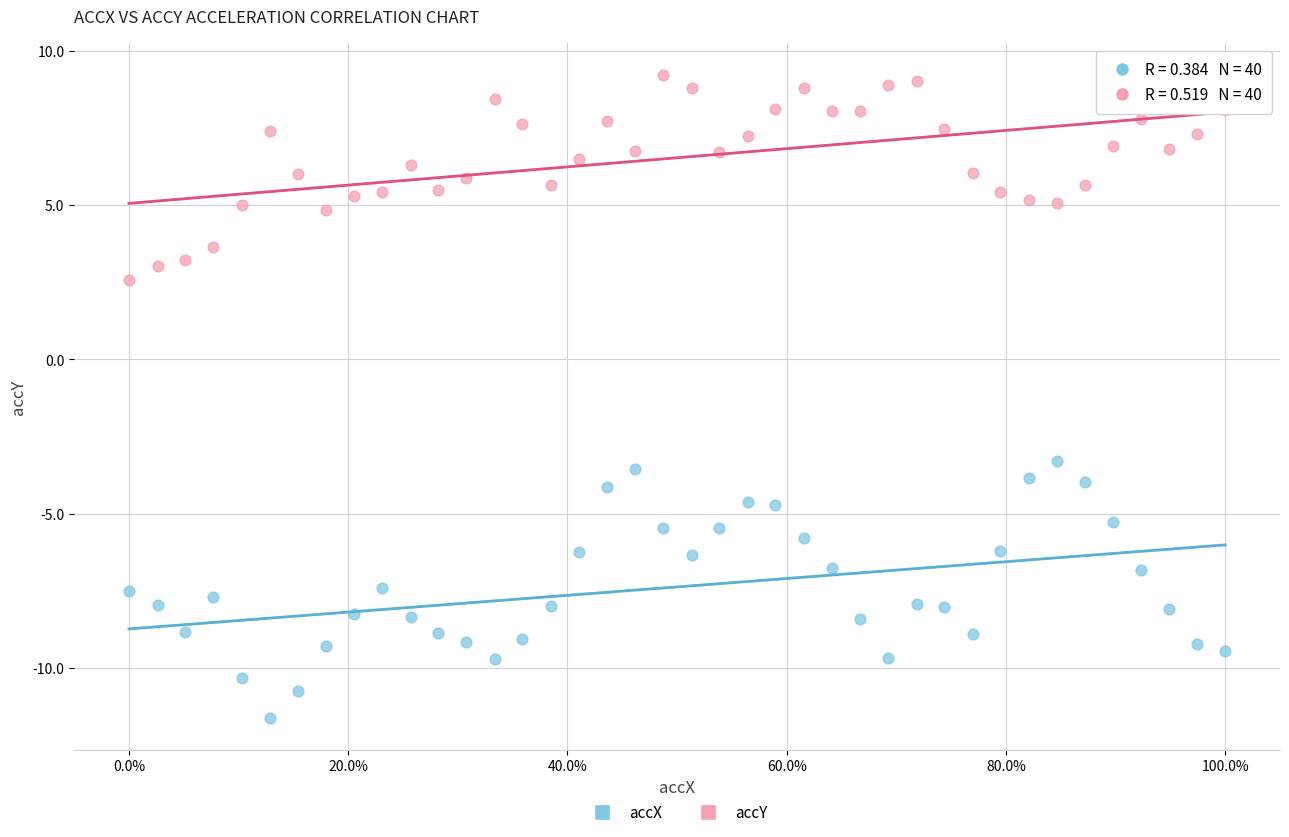

Which series reaches the minimum Y coordinate?

accX